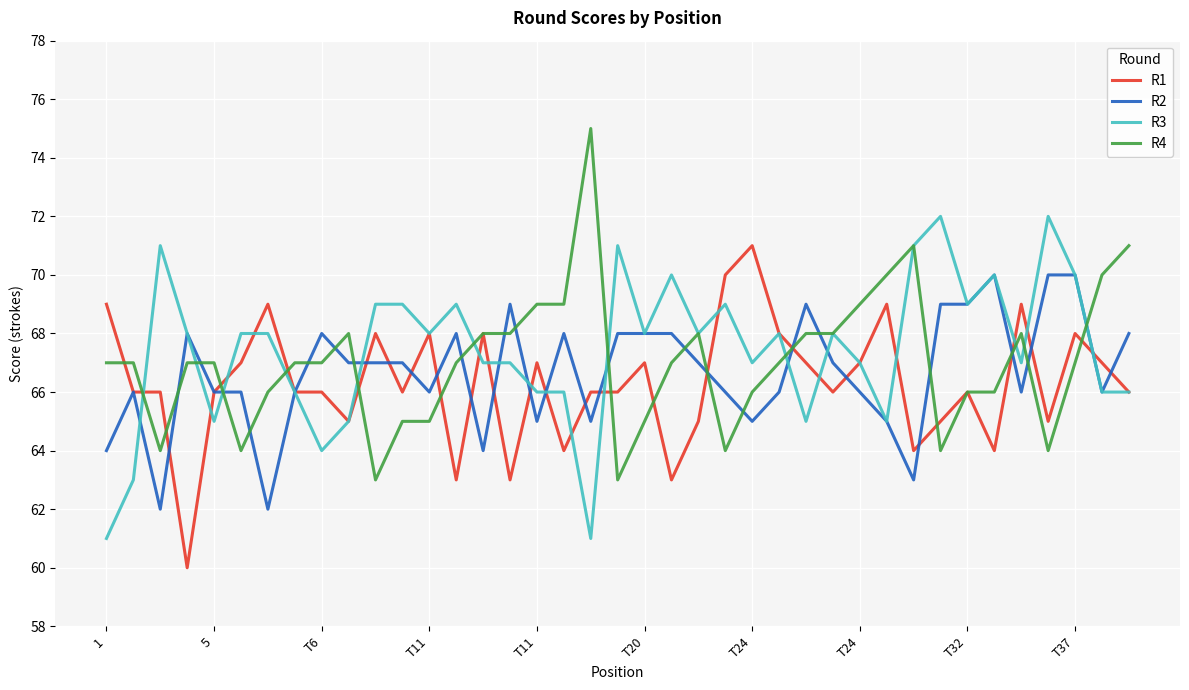

After their last crossing, which series has the higher values: R1 or R2?

R2